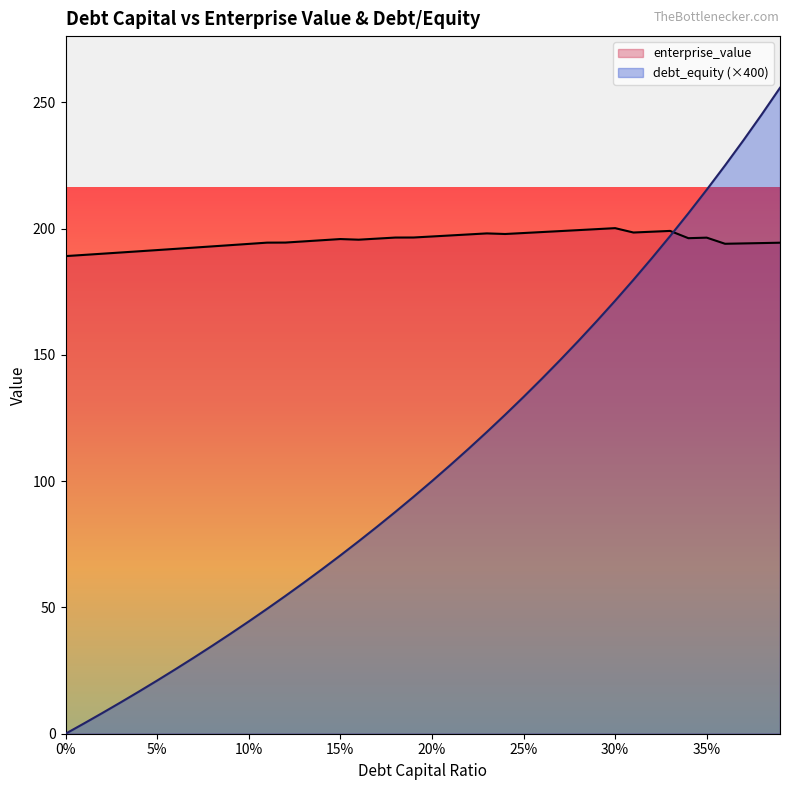

What is the total value across all series at 0.26?

339.2